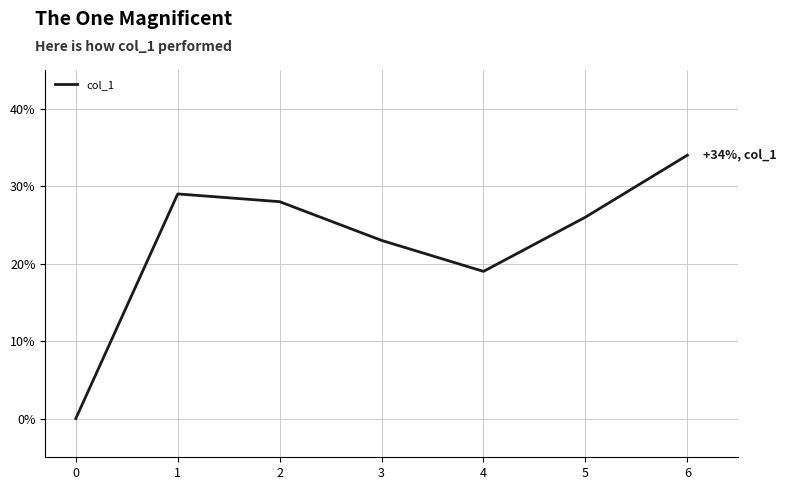

What is the difference between the maximum and minimum values?

0.3